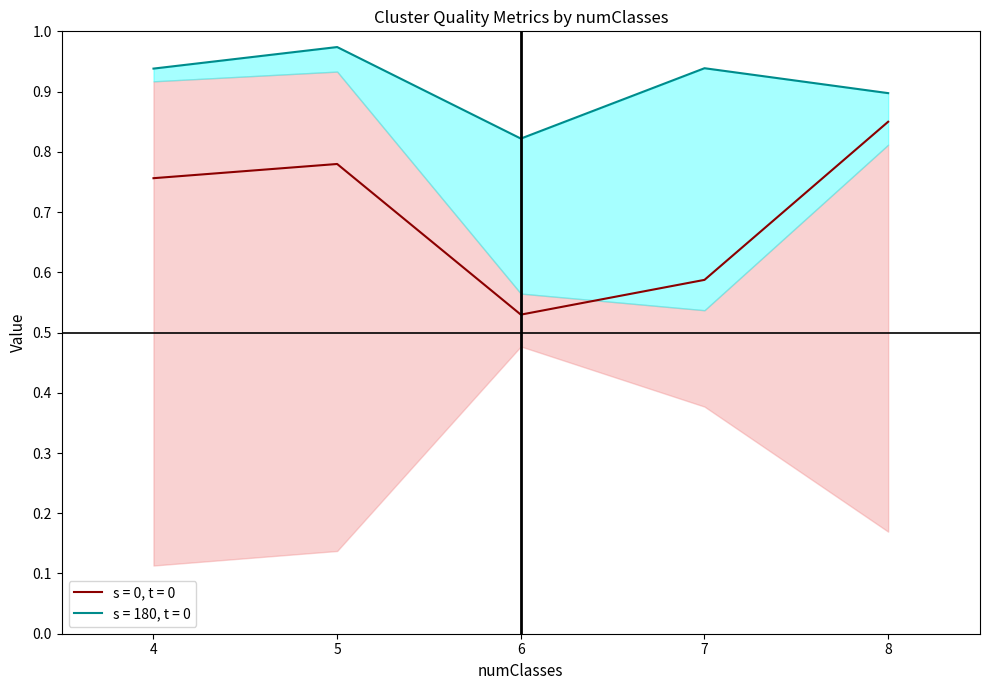

What is the value of the purity point at the 4th from the left?

0.9